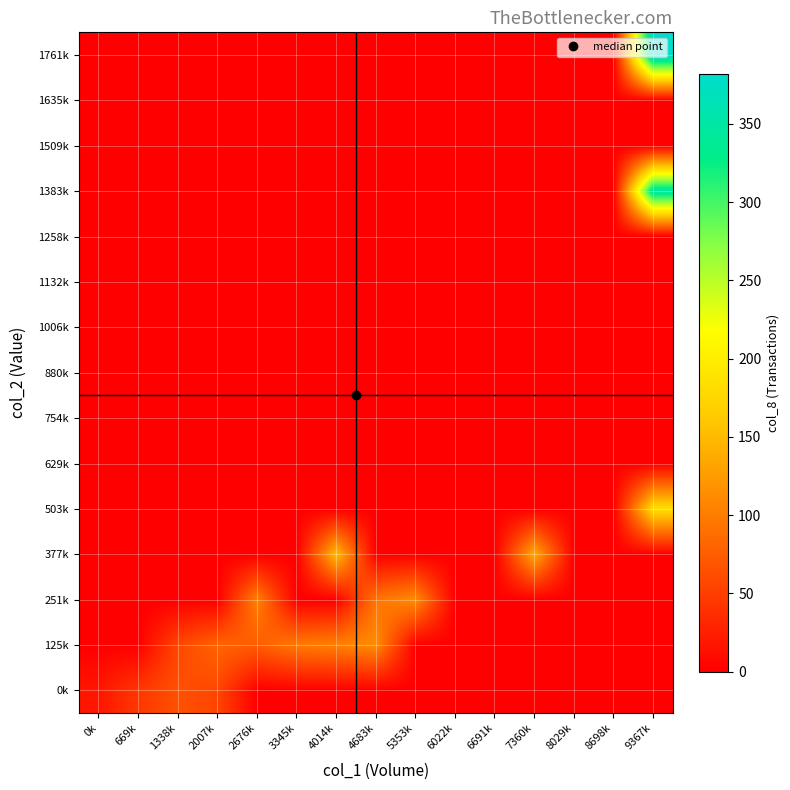

At which category is the sum across all series the highest?

9367k